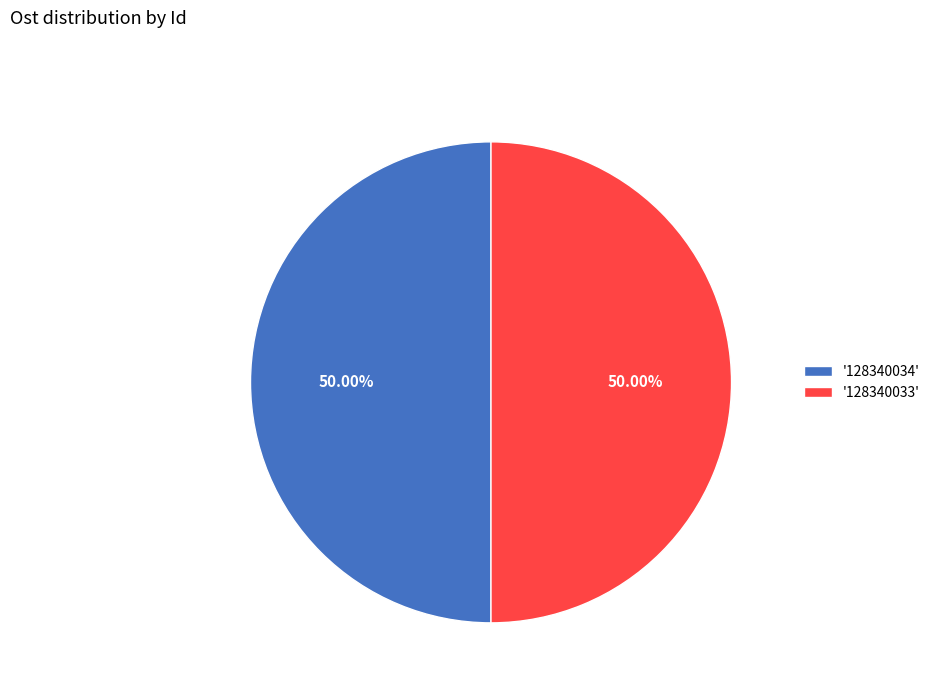

Count the number of slices in the pie.

2